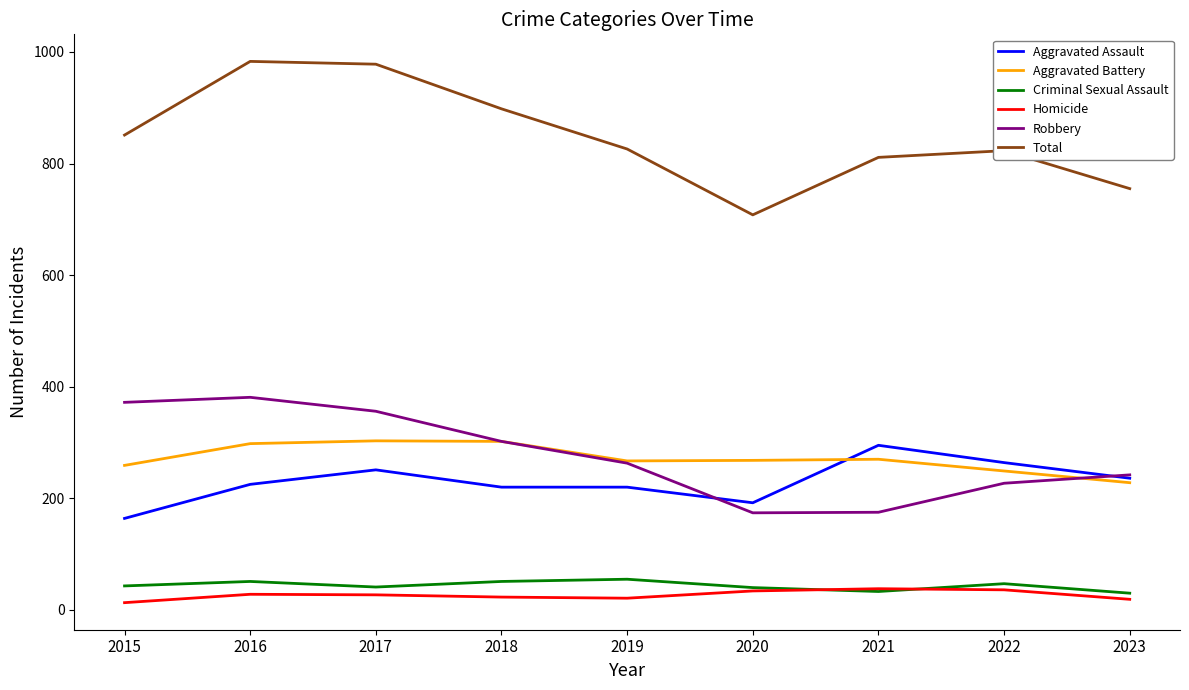

What is the minimum value shown in the chart?

13